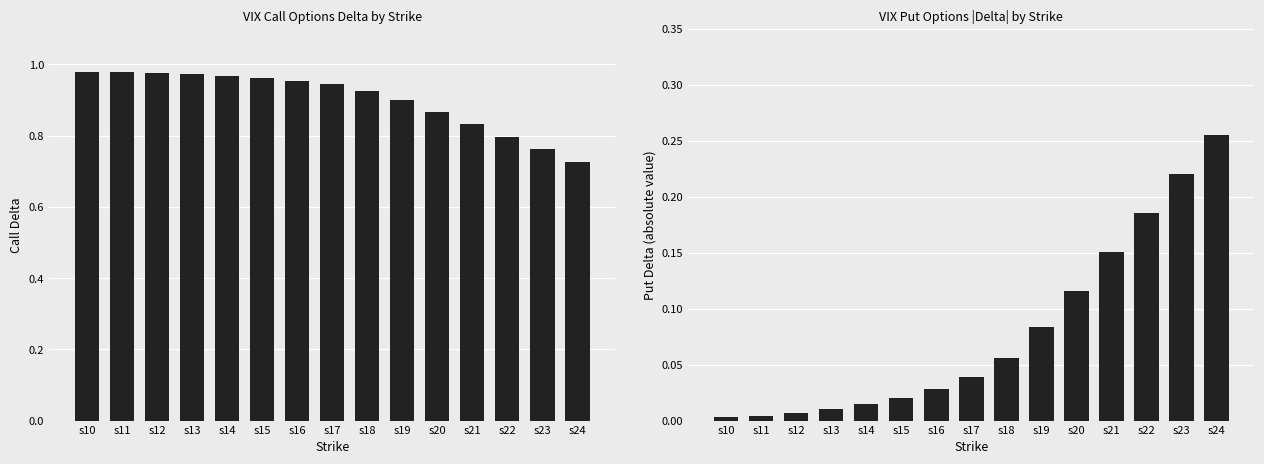

Which series has the largest total across all categories?

Call Delta